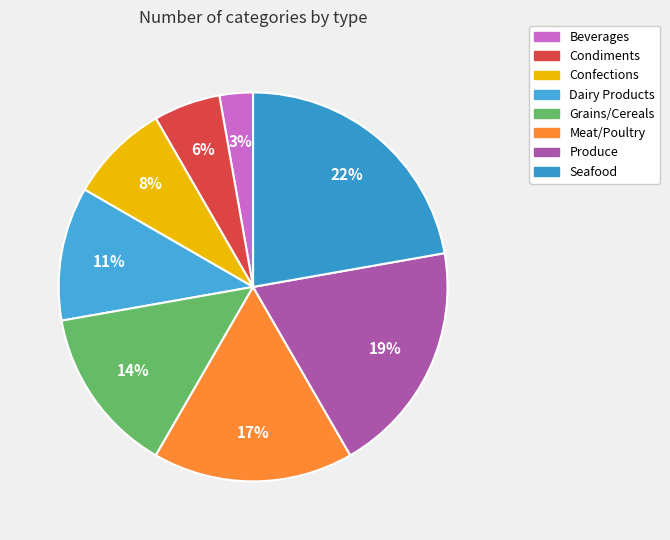

How many slices are in this pie chart?

8